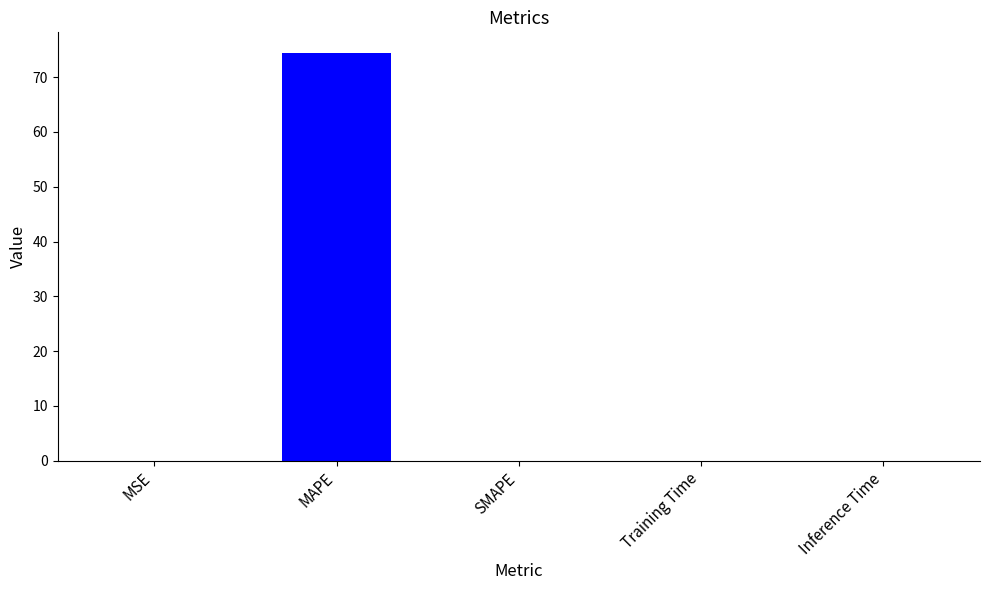

What is the average value?

14.9